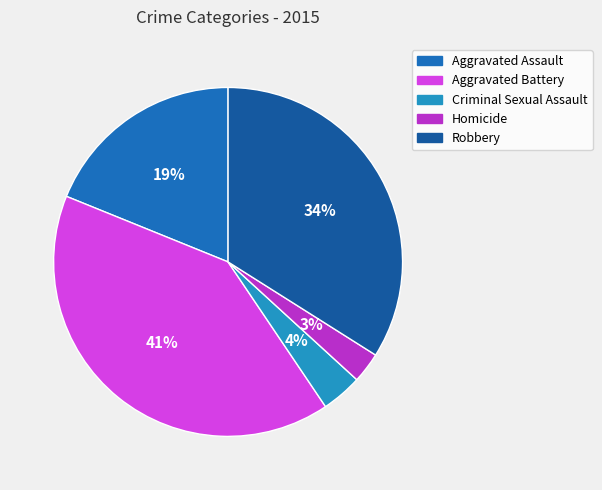

What portion of the pie excludes Robbery?

66.0%